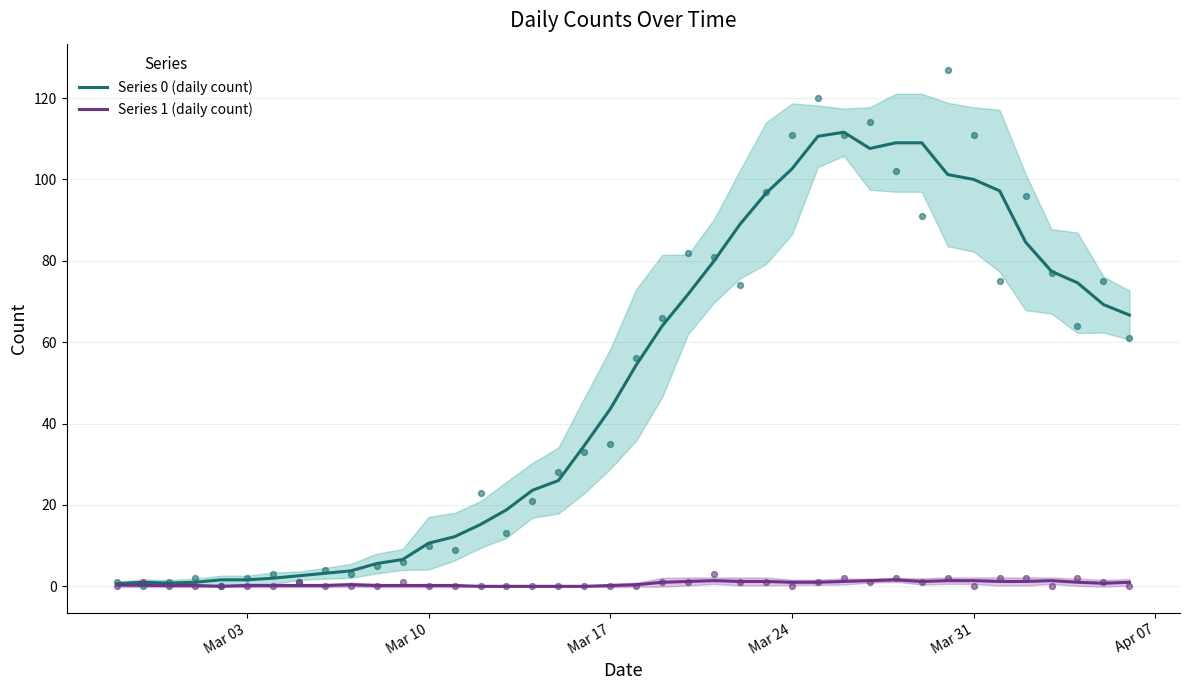

Which series reaches the maximum Y coordinate?

Series 0 (daily count)